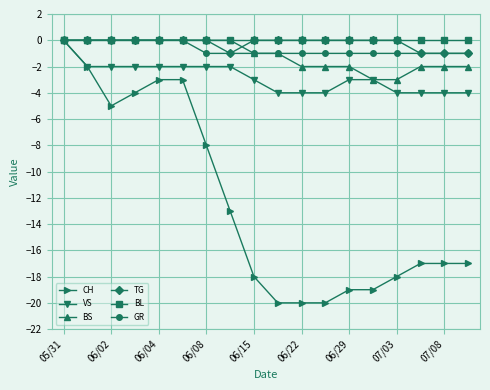

What is the lowest value of the BS series?

-3